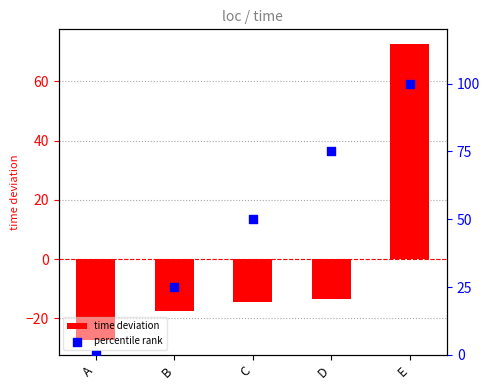

What are all the series names shown in the legend?

time deviation, percentile rank